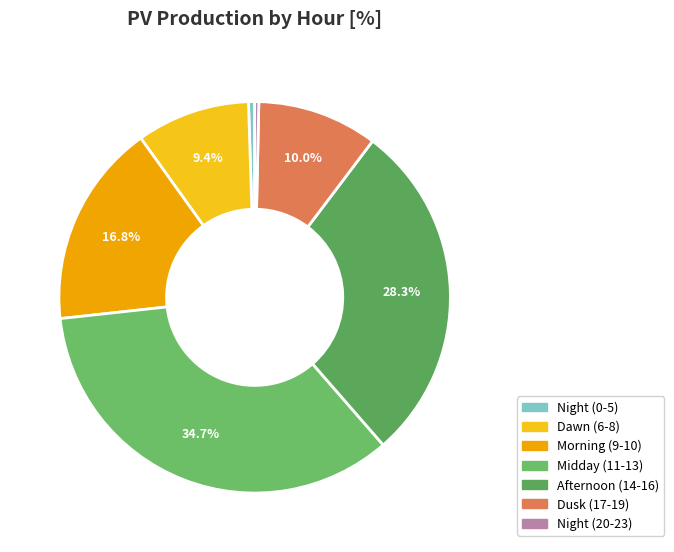

To the nearest percent, what is the difference between the largest and smallest slice percentages?

34%